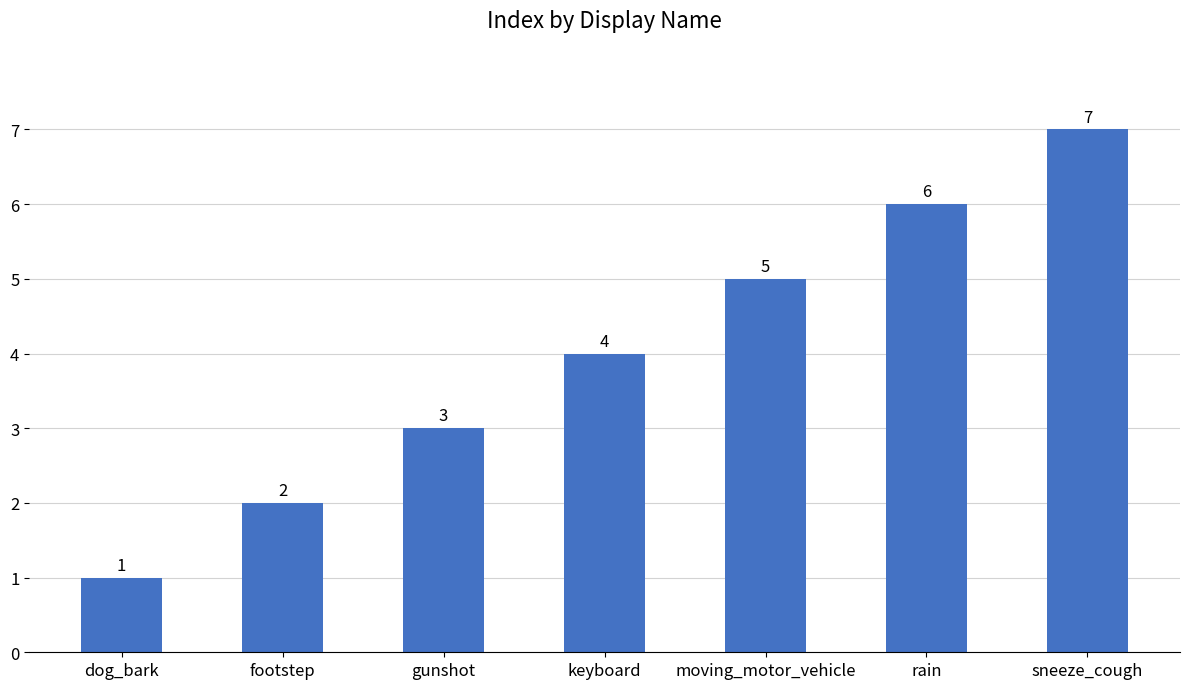

What is the ratio of the value at sneeze_cough to the value at dog_bark?

7.0